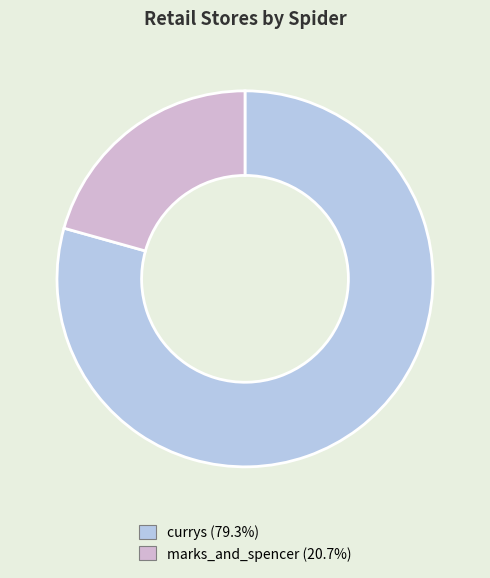

Which category has the biggest portion of the pie?

currys